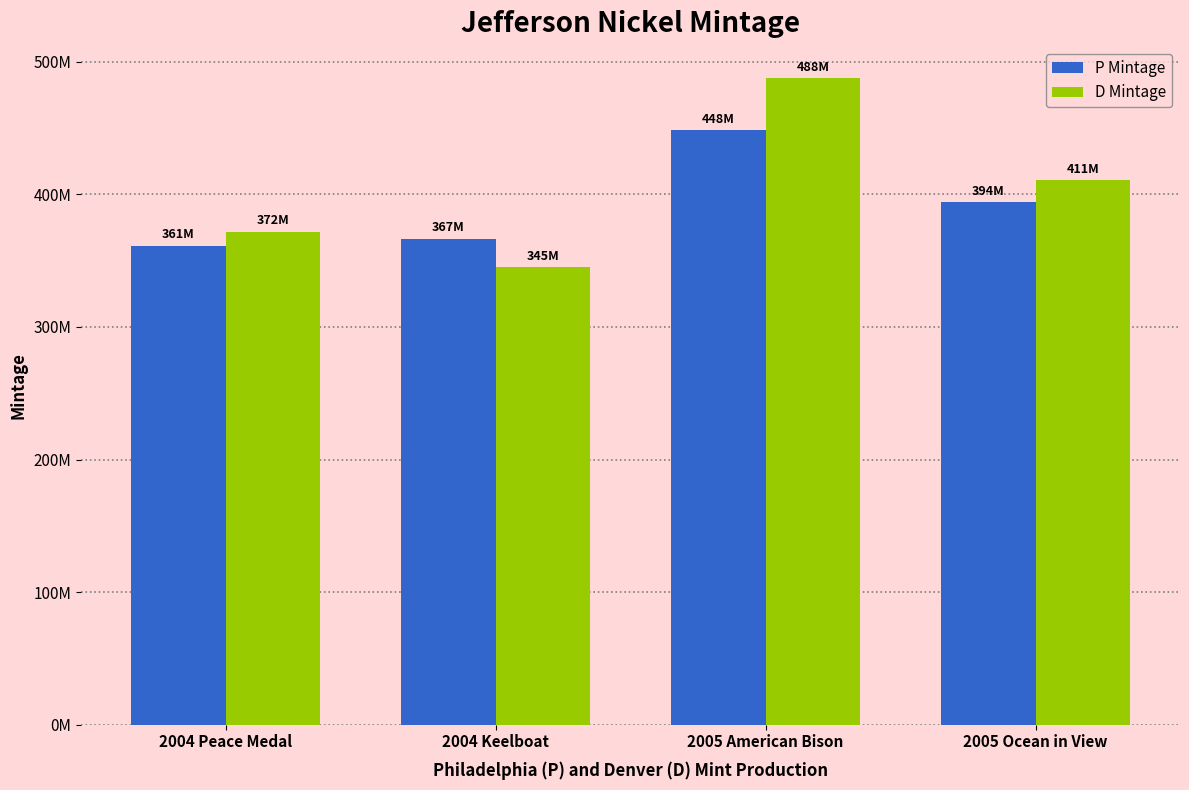

What is the label of the 1st bar from the right?

2005 Ocean in View